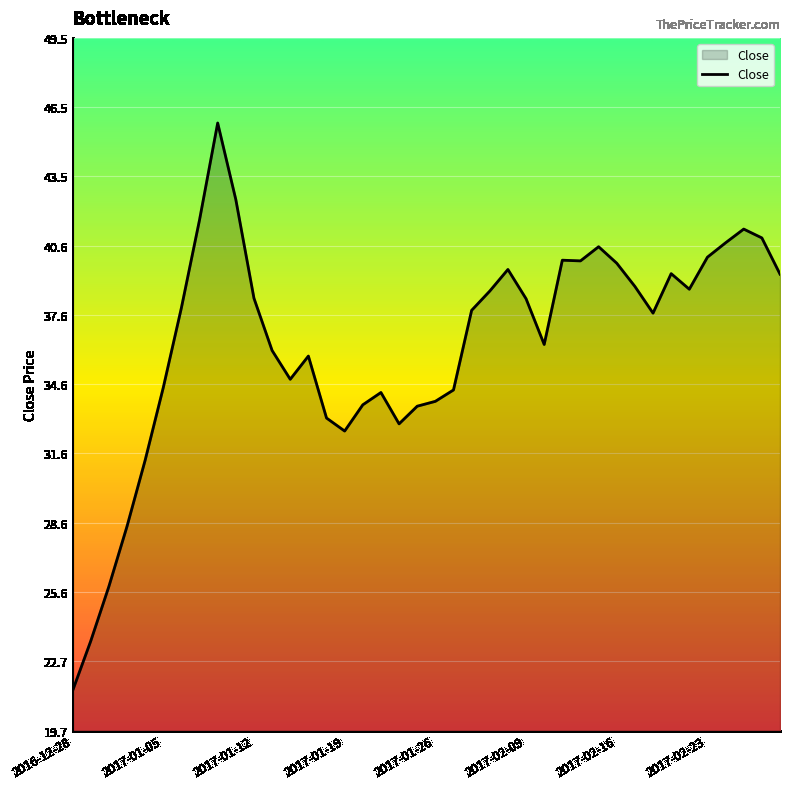

What is the greatest value displayed?

45.8